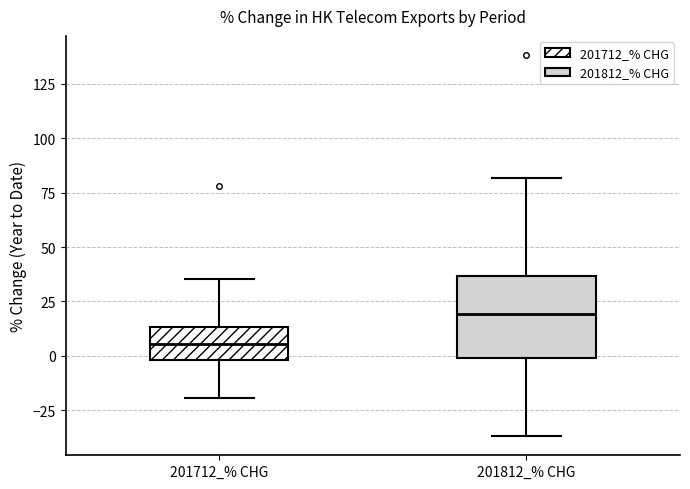

Reading left to right, transcribe this box plot: for each box, give where its median line is, the range the box spans, and where its two whiskers end, as read against the y-axis. The values are not printed on the chart, so give them approximately, as read against the axis.

201712_% CHG: median 5, box 0 to 15, whiskers -20 to 35
201812_% CHG: median 20, box 0 to 35, whiskers -35 to 80